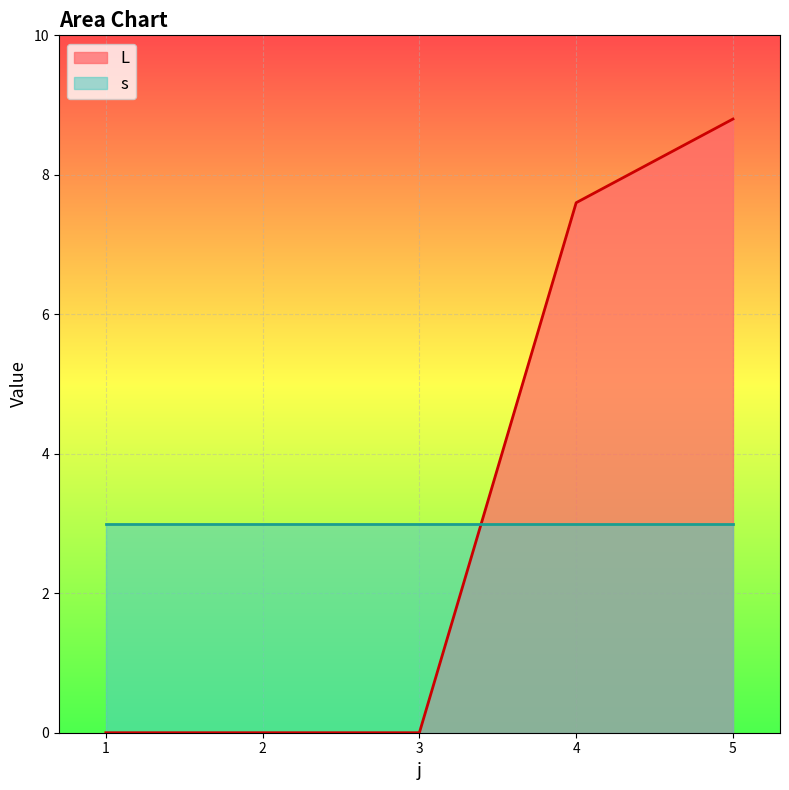

After their last crossing, which series has the higher values: L or s?

L